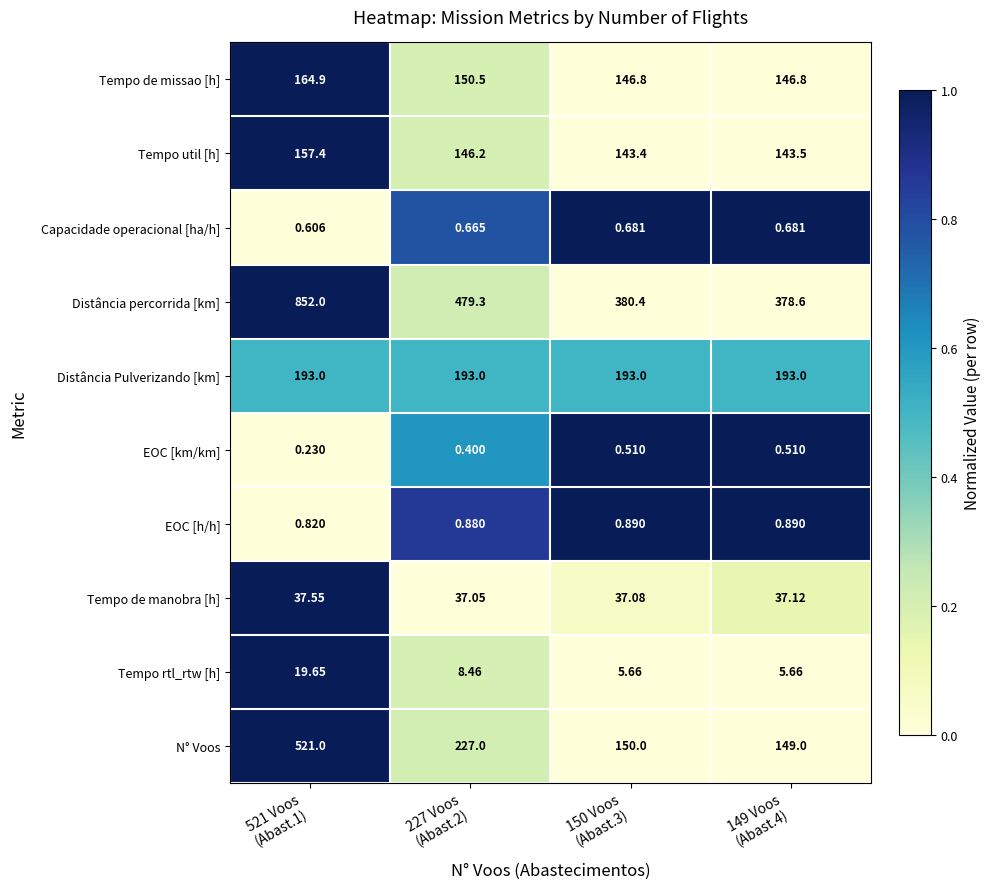

Which series has the widest spread of values?

Distância percorrida [km]